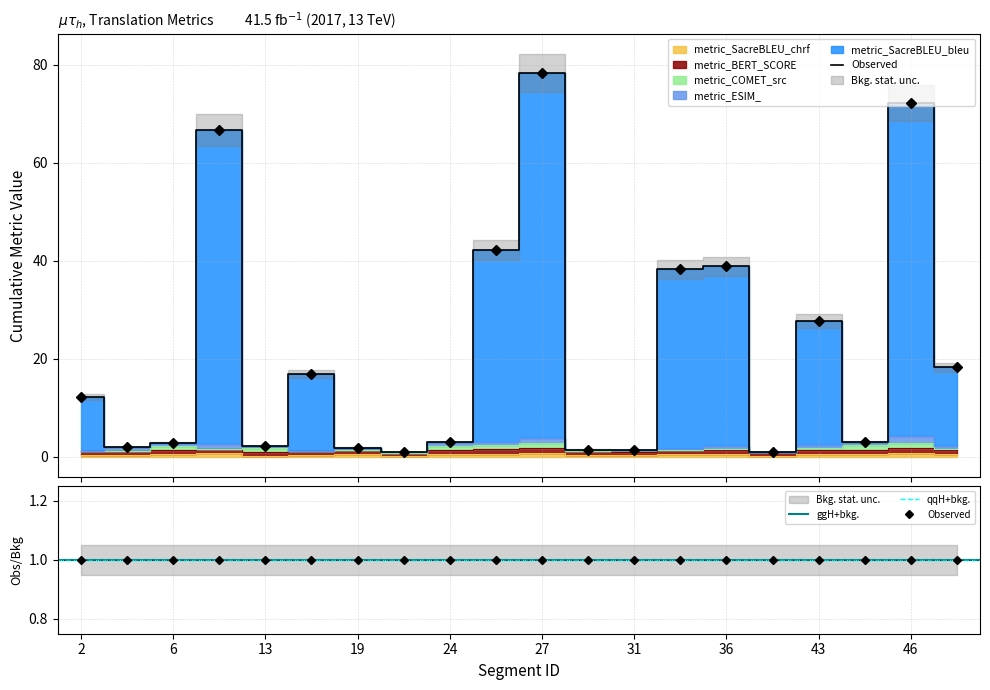

After their last crossing, which series has the higher values: metric_BERT_SCORE or metric_COMET_src?

metric_BERT_SCORE